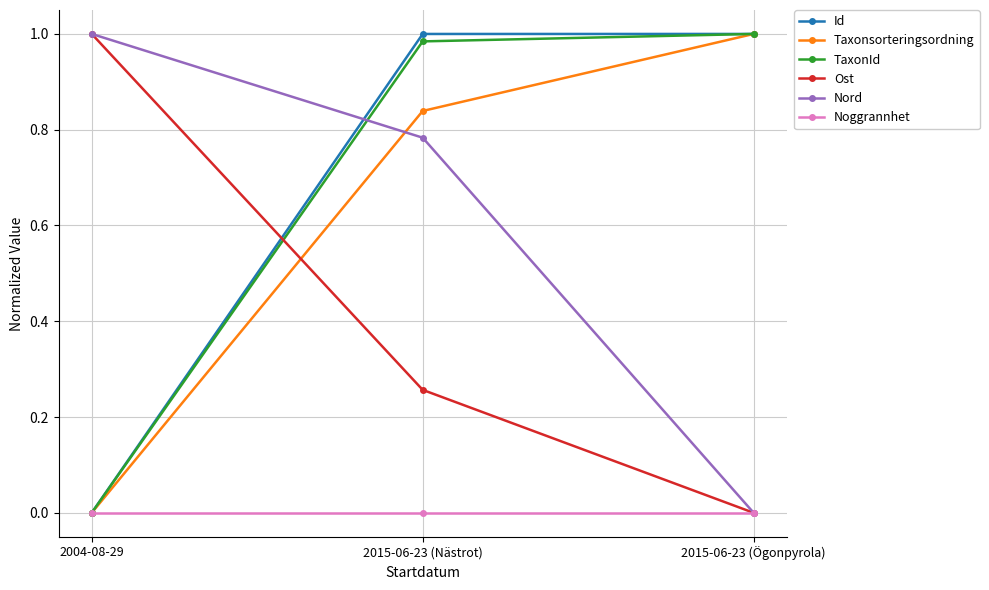

The value of TaxonId at 2015-06-23 (Ögonpyrola) is 0.5. True or false?

False